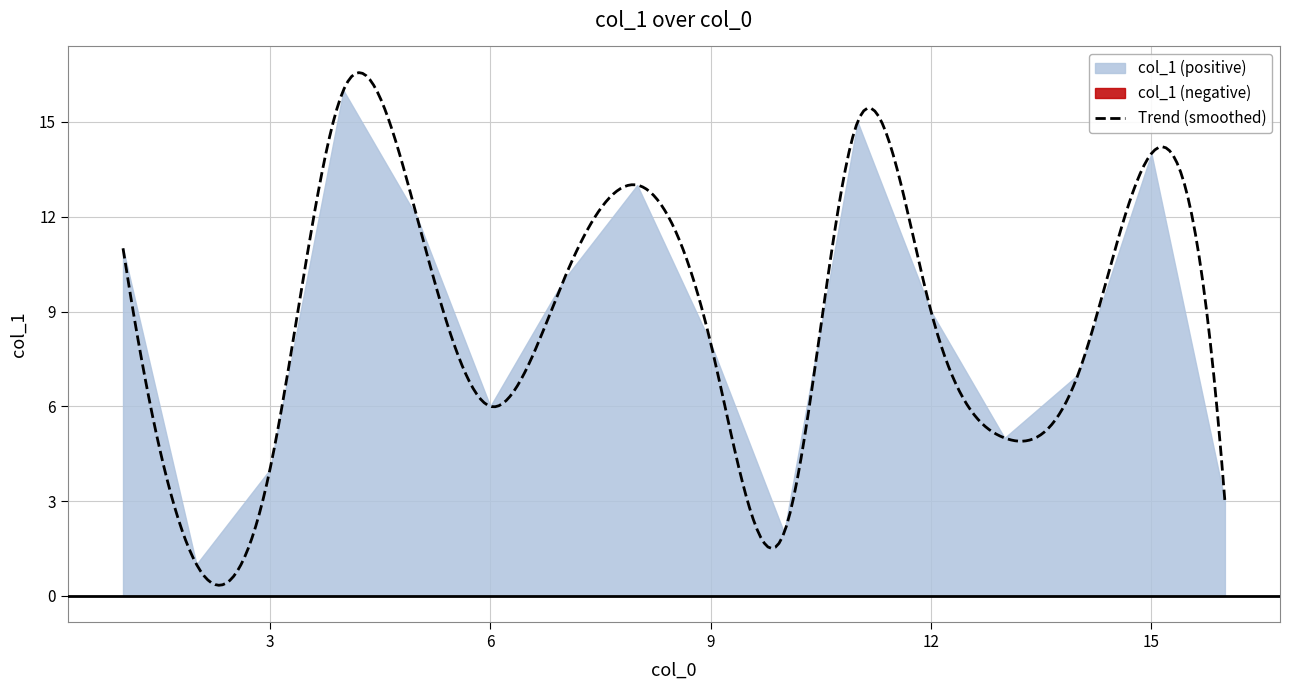

List the labels in order of value, largest first.

4, 11, 15, 8, 5, 1, 7, 12, 9, 14, 6, 13, 3, 16, 10, 2